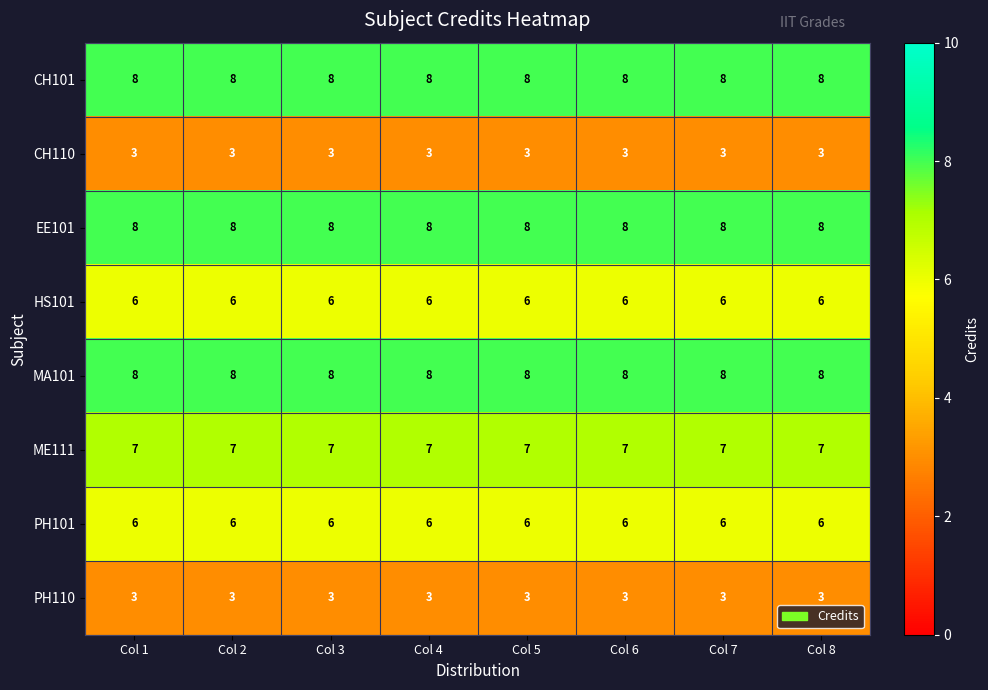

What is the difference between the highest and lowest values at Col 8?

5